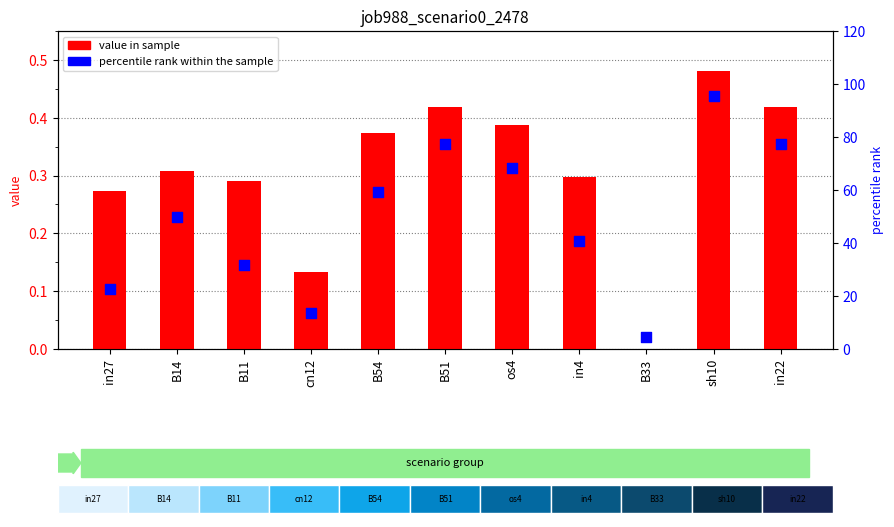

What is the total value across all series at in22?

77.7